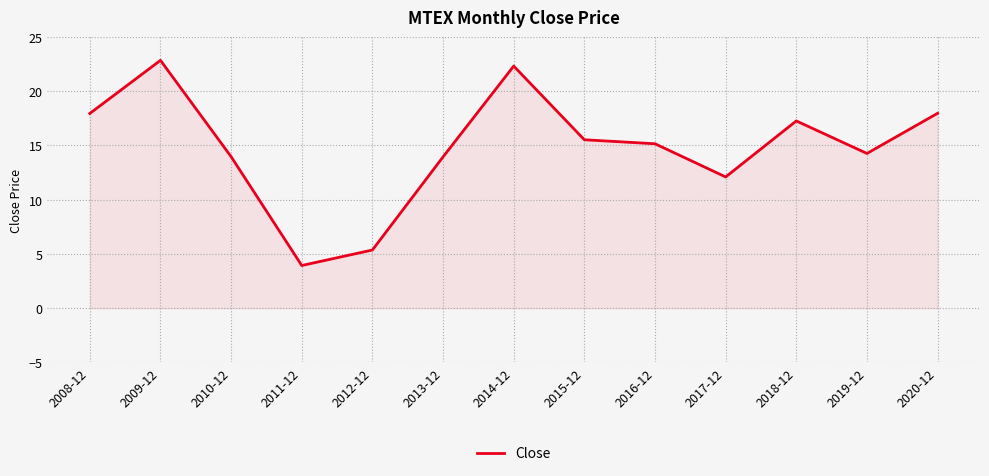

Count the number of data series in this chart.

1